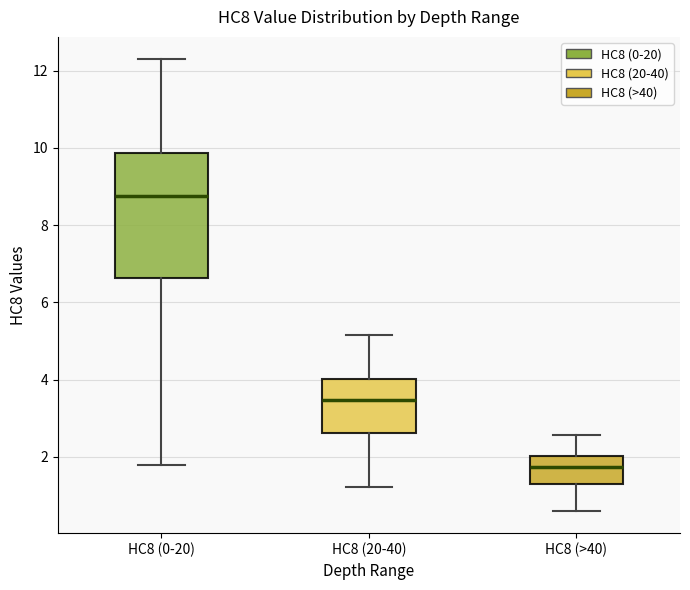

Reading left to right, read every box against the y-axis: the position of its median line, the range the box covers, and the ends of its whiskers. The values are not printed on the chart, so give them approximately, as read against the axis.

HC8 (0-20): median 8.8, box 6.6 to 9.8, whiskers 1.8 to 12.2
HC8 (20-40): median 3.4, box 2.6 to 4.0, whiskers 1.2 to 5.2
HC8 (>40): median 1.8, box 1.4 to 2.0, whiskers 0.6 to 2.6